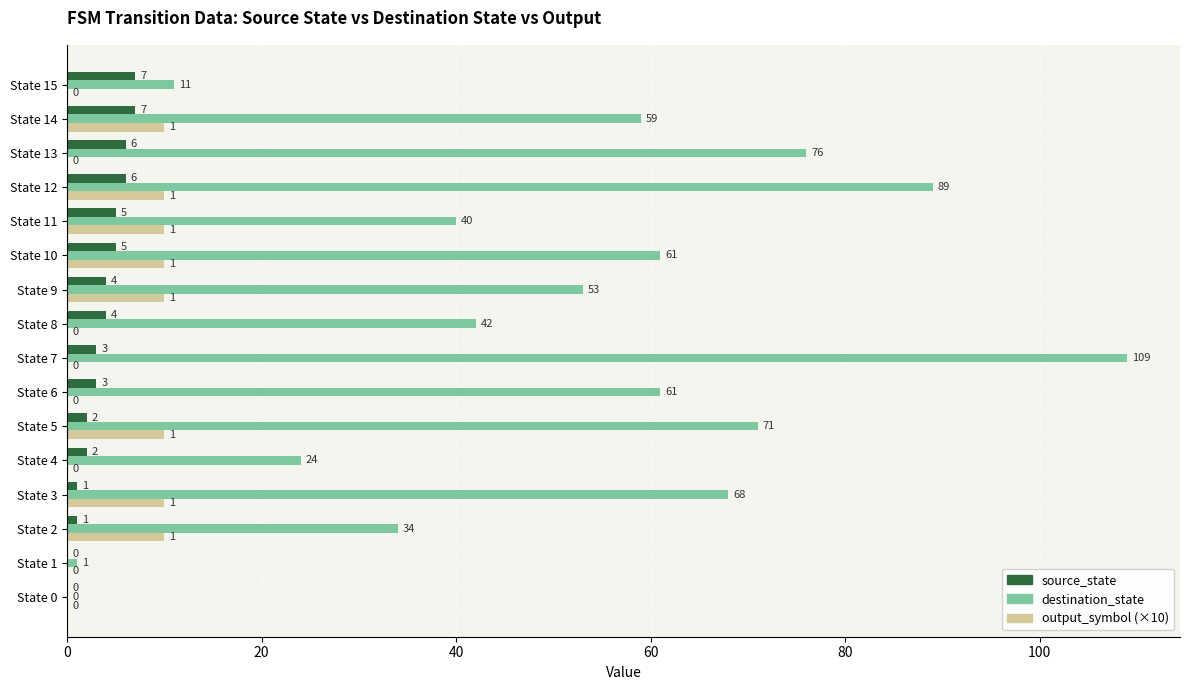

What is the sum of all source_state values?

56